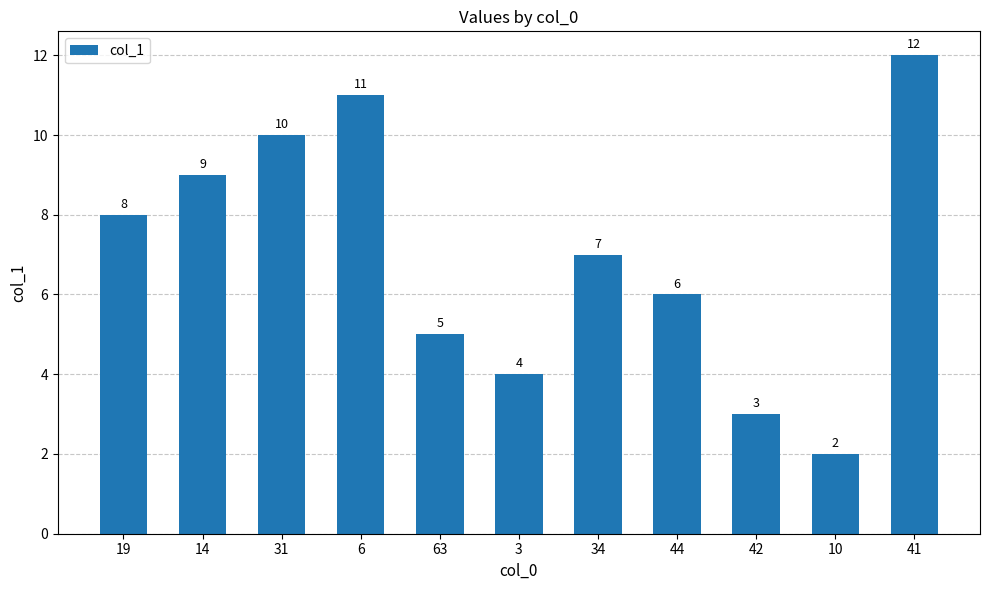

How many categories are shown in the chart?

11